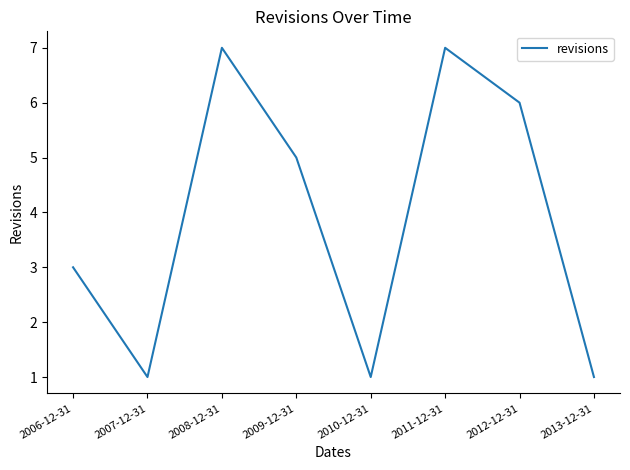

How many categories are shown in the chart?

8